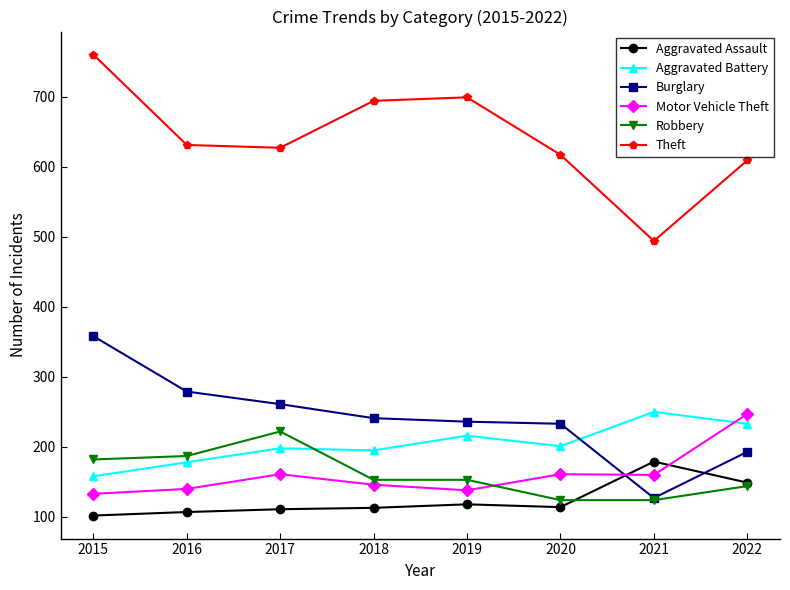

What is the highest value of the Motor Vehicle Theft series?

247